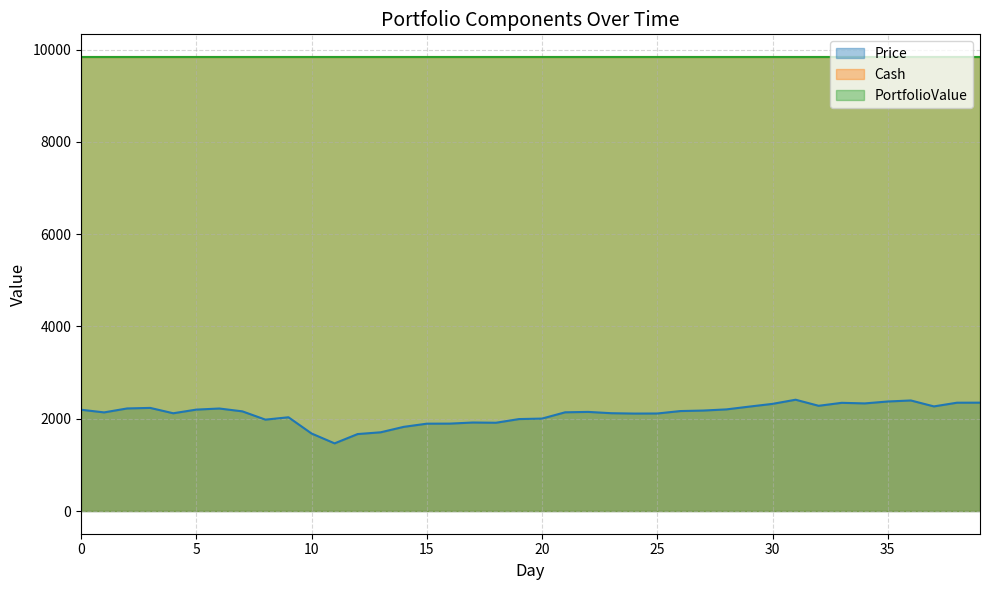

How many interior local peaks does the Price series have?

8